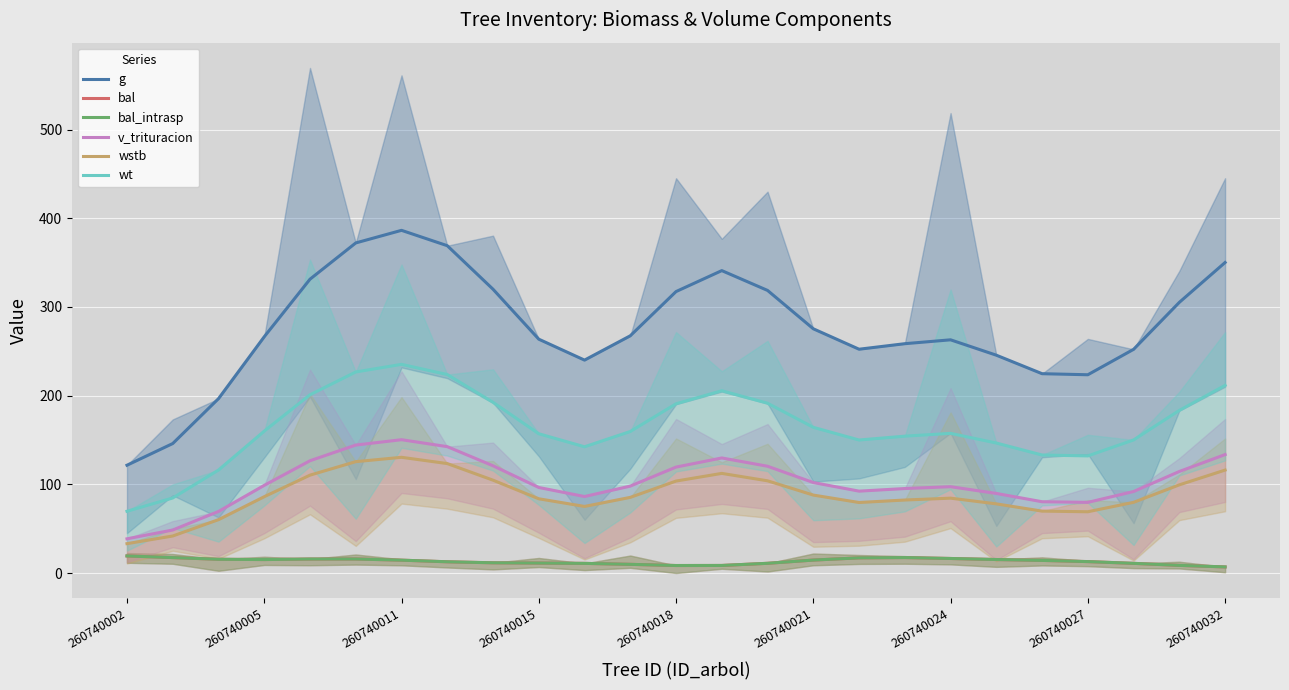

How many interior local peaks does the v_trituracion series have?

3